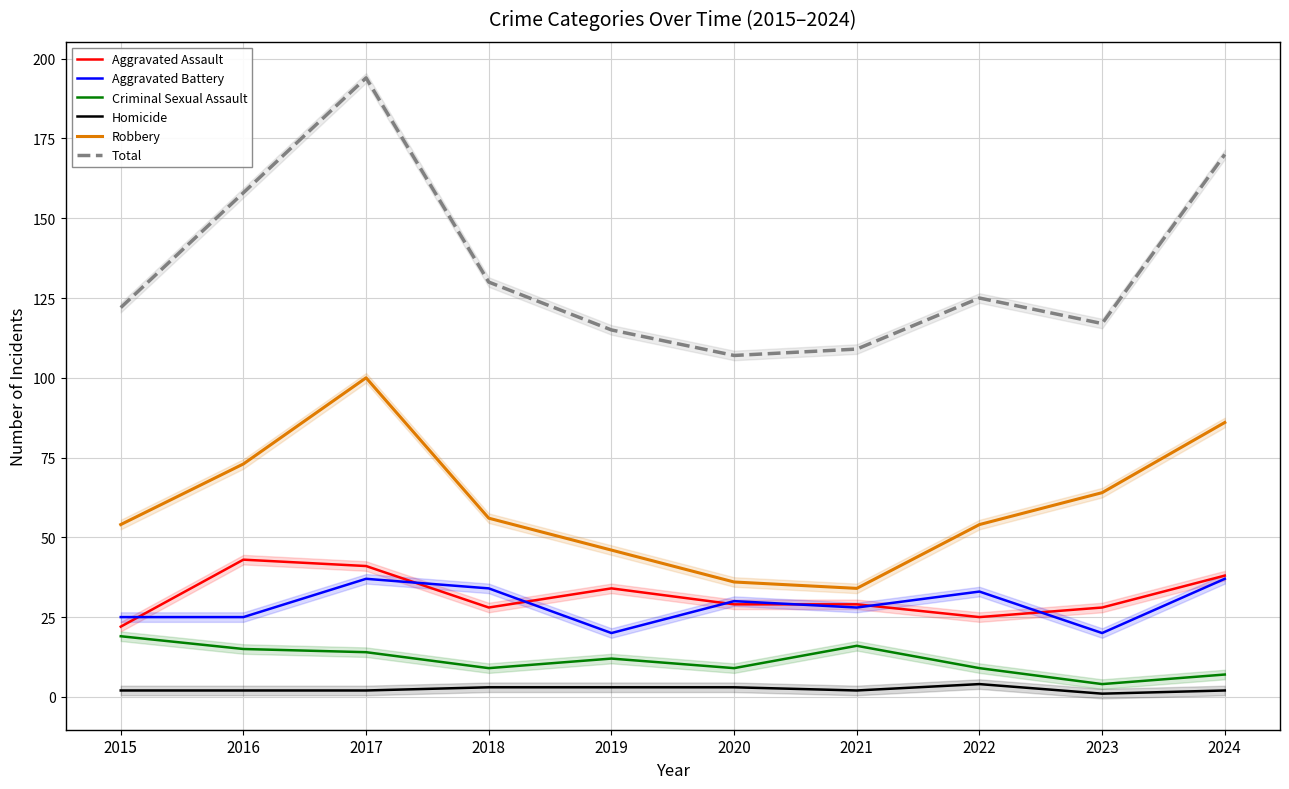

What value does the Robbery series have at 2016?

73